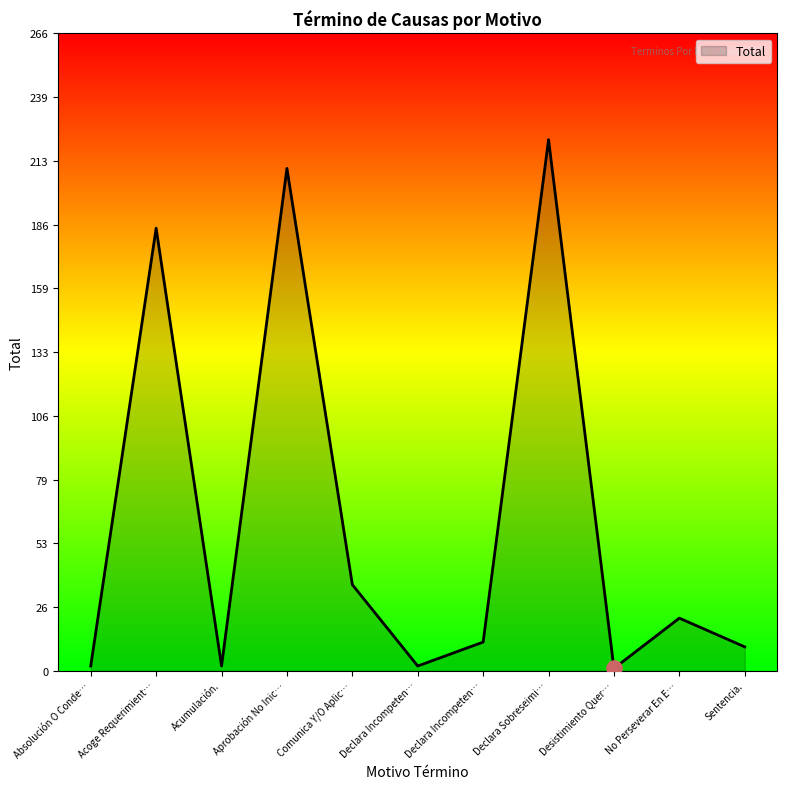

Does the chart have visible grid lines?

No